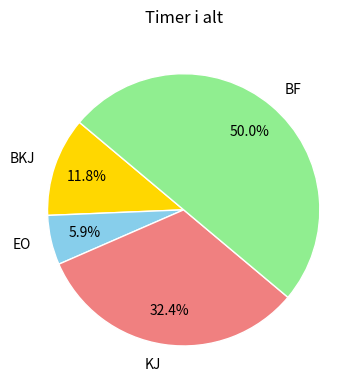

Between KJ and EO, which is larger?

KJ